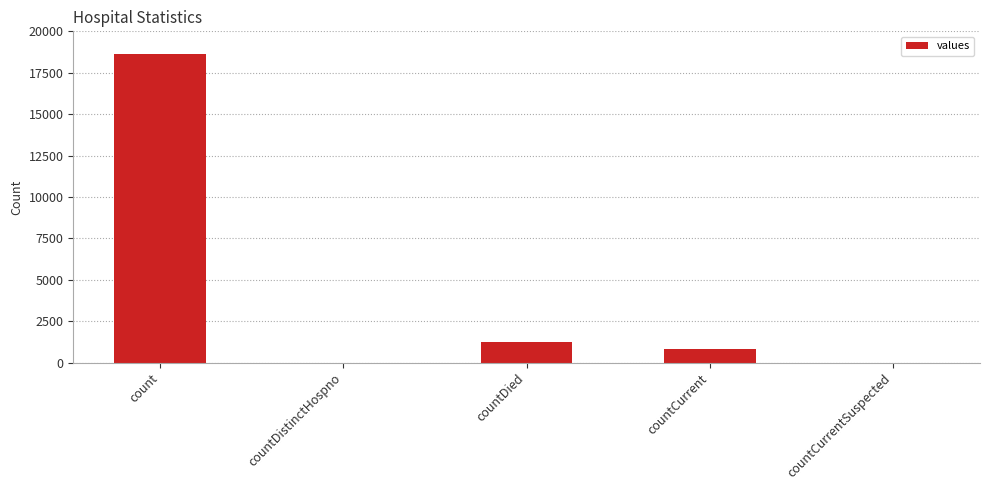

What is the change in value from count to countDistinctHospno?

-18615